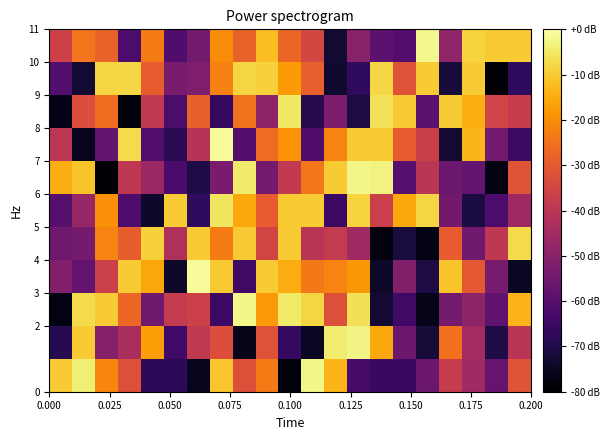

What is the maximum value shown in the chart?

-1.0